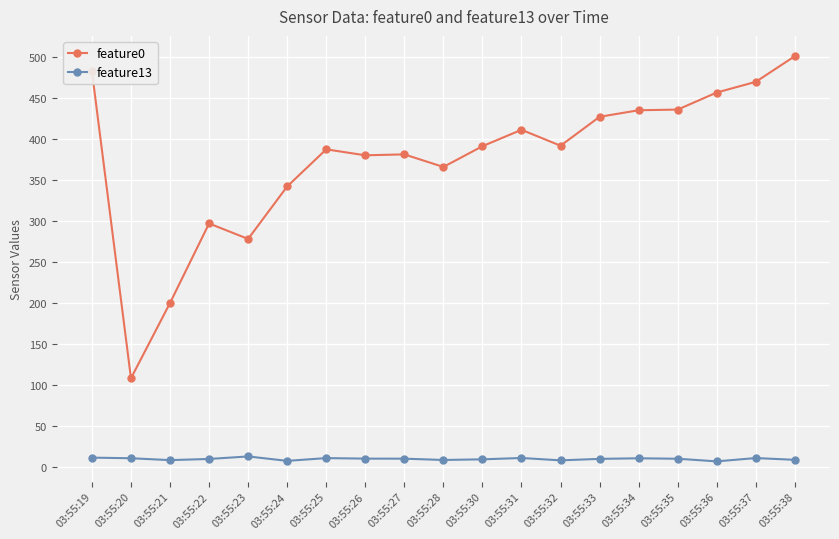

True or false: feature0 and feature13 cross at least once.

False